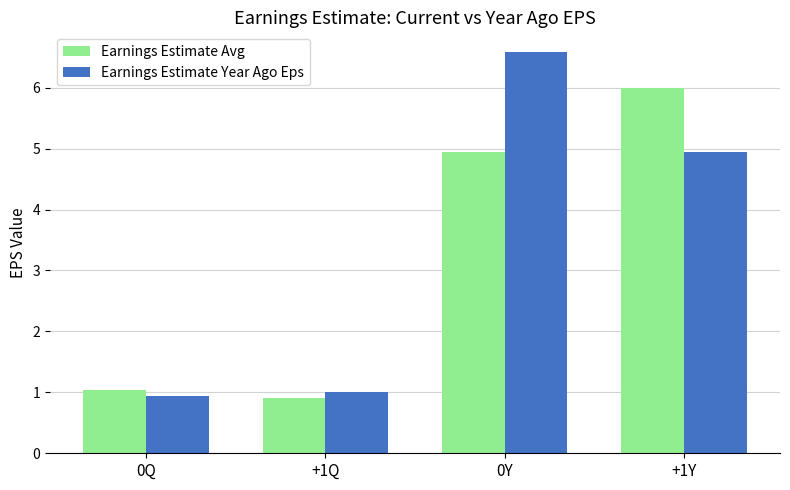

What is the sum of all Earnings Estimate Year Ago Eps values?

13.5